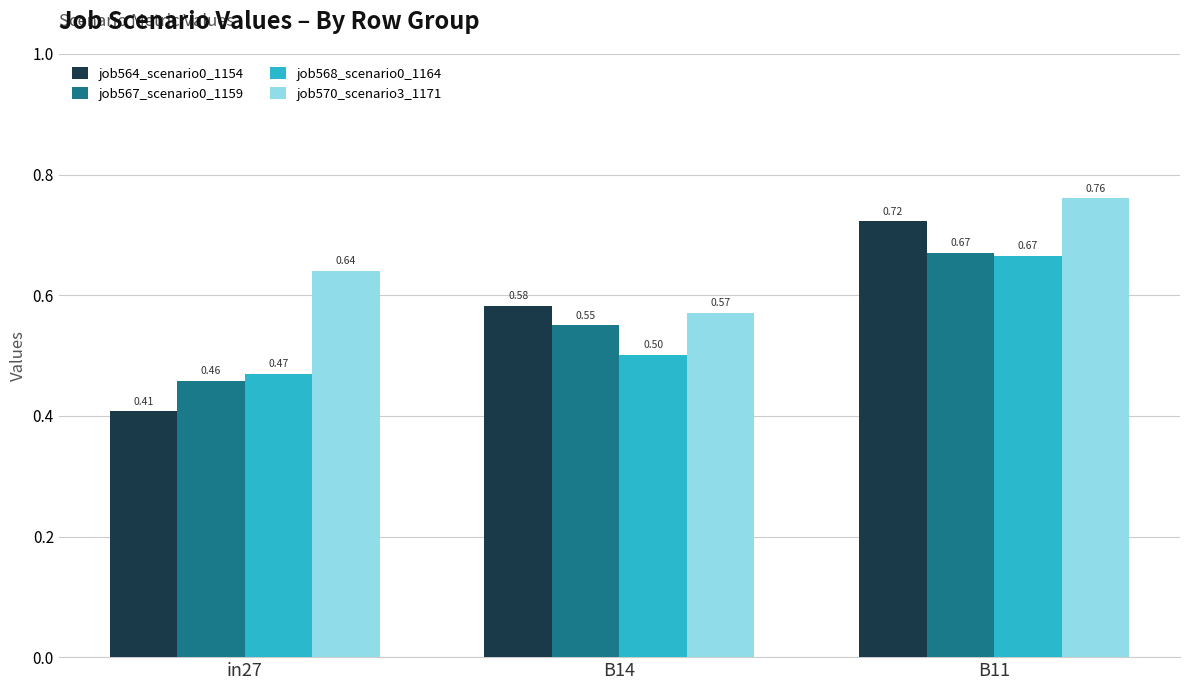

What is the label of the 2nd bar from the left?

B14